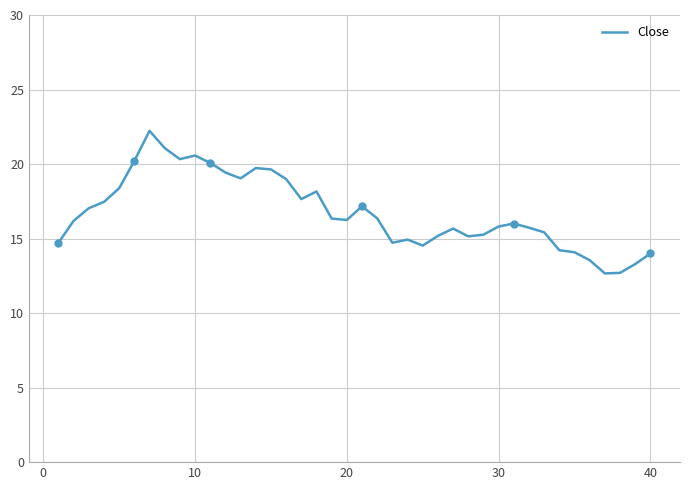

What is the maximum value shown in the chart?

22.2